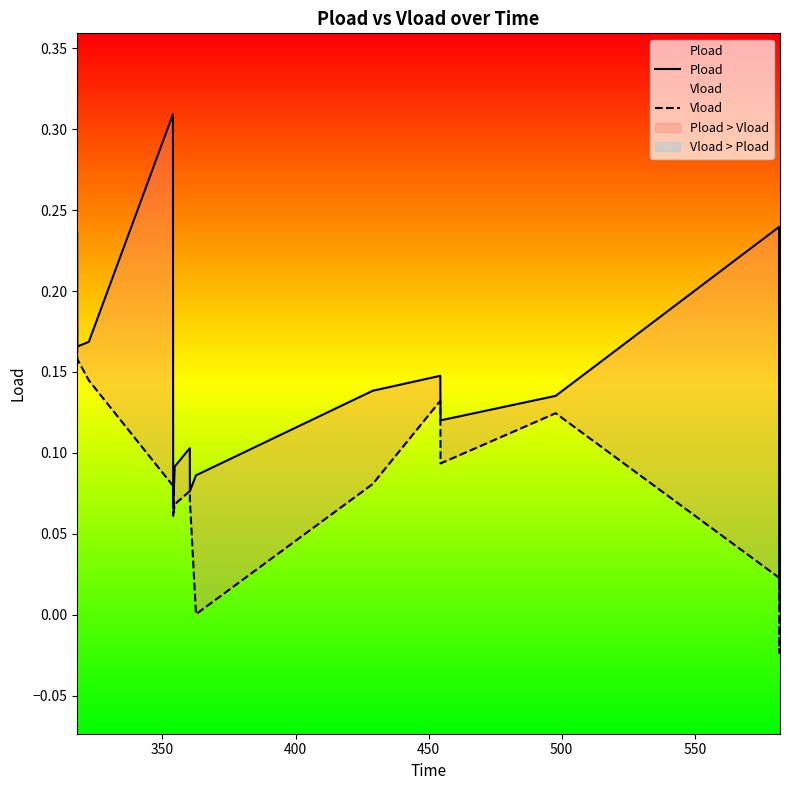

How many lines are shown in the chart?

2